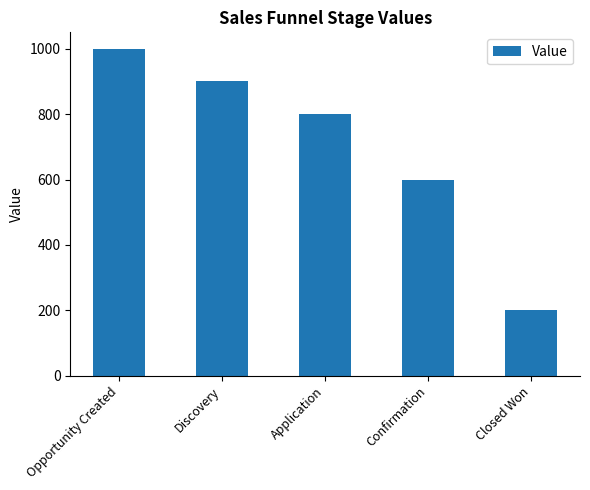

Reading left to right, what are all the values shown in this chart?

1000	900	800	600	200